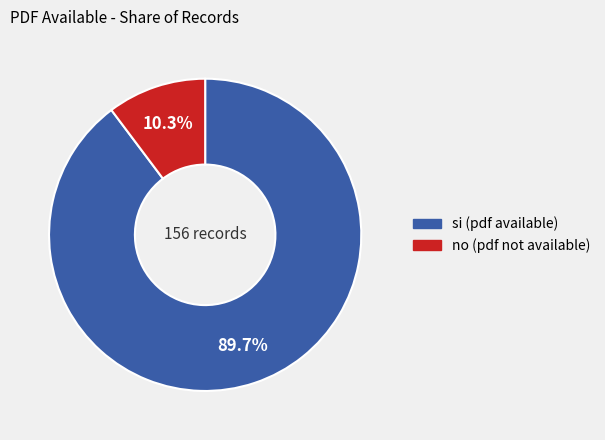

What is the majority slice?

si